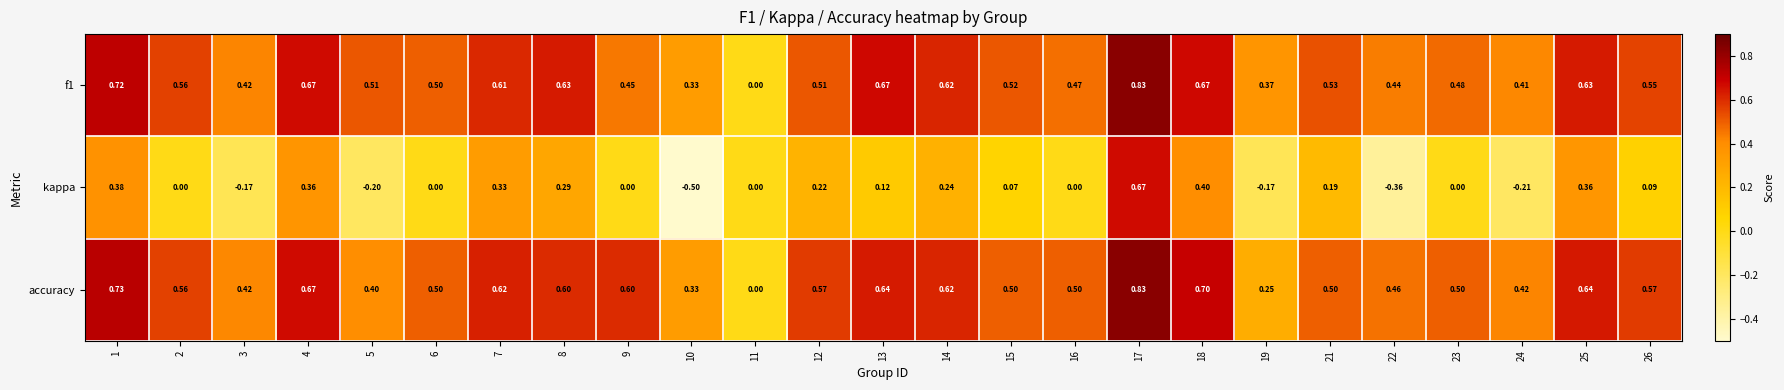

Is the value of f1 at 19 greater than the value of accuracy at 9?

No